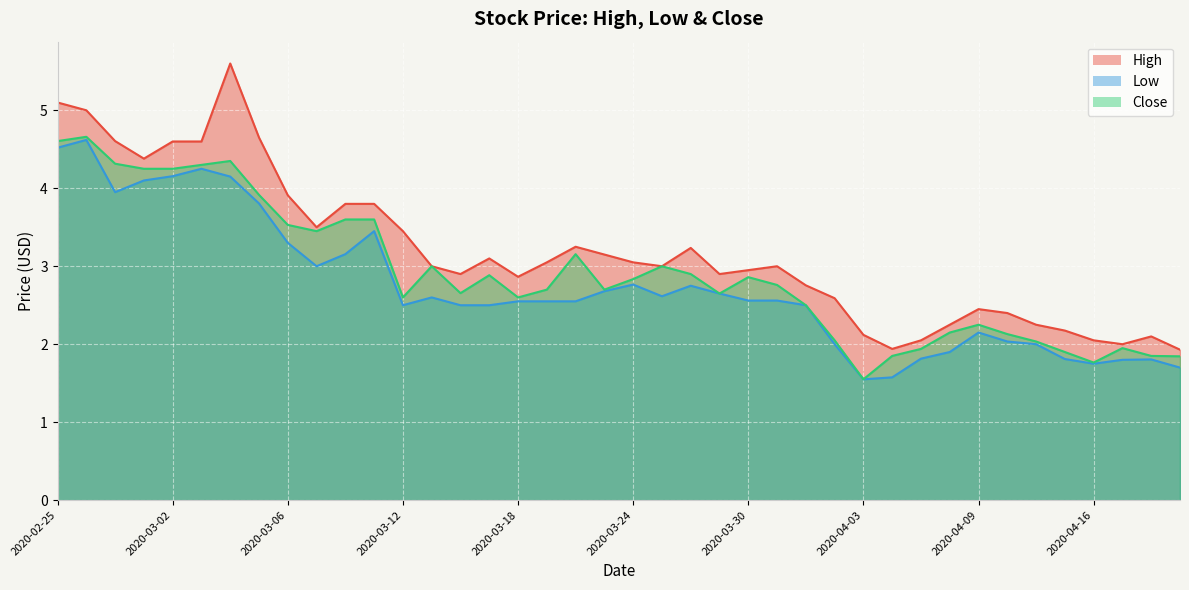

How many interior local valleys does the Low series have?

6